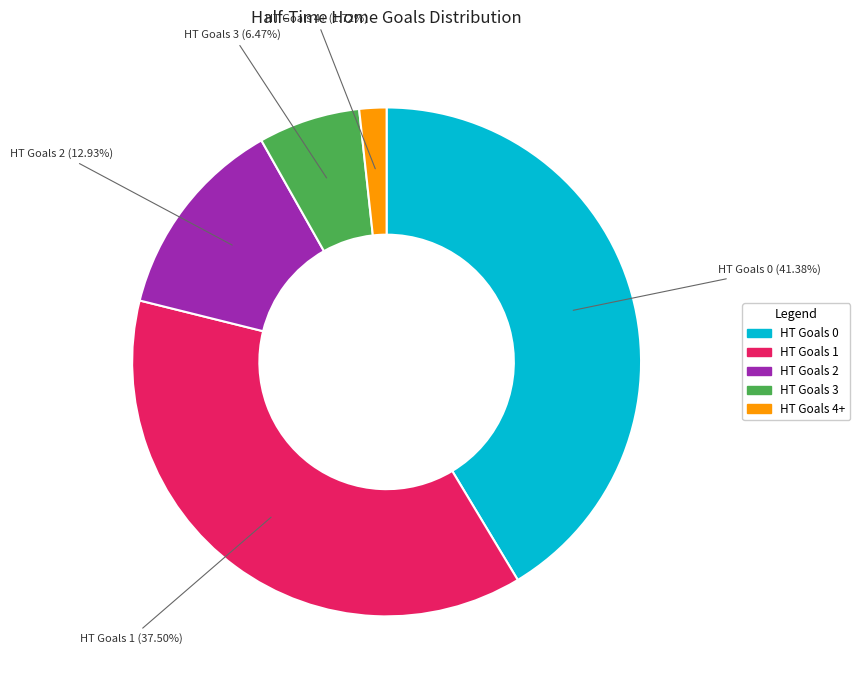

To the nearest percent, what is the difference between the largest and smallest slice percentages?

40%